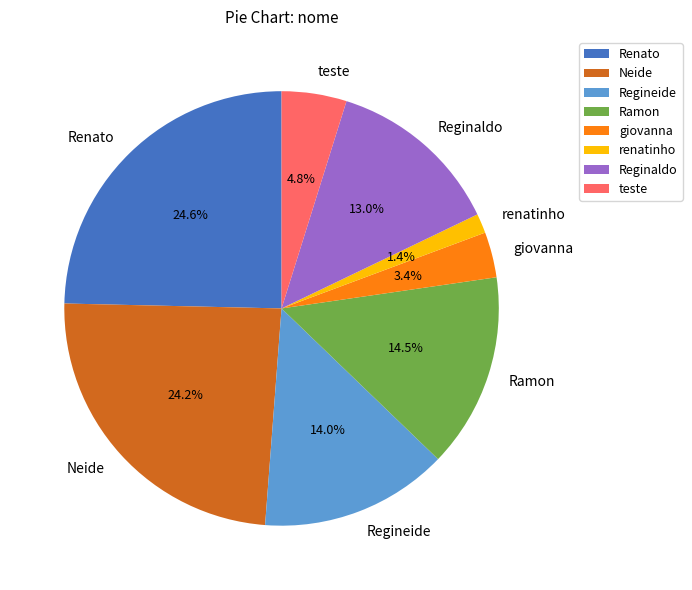

Does Renato account for over 50% of the chart?

No